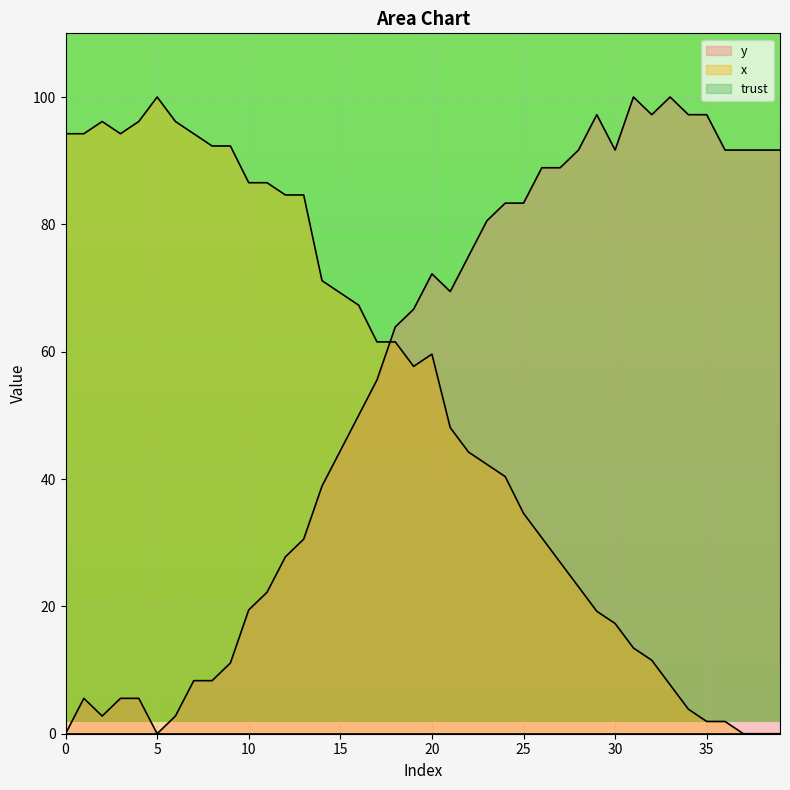

Reading left to right, what are all the values shown in this chart?

y: 0.0	5.6	2.8	5.6	5.6	0.0	2.8	8.3	8.3	11.1	19.4	22.2	27.8	30.6	38.9	44.4	50.0	55.6	63.9	66.7	72.2	69.4	75.0	80.6	83.3	83.3	88.9	88.9	91.7	97.2	91.7	100.0	97.2	100.0	97.2	97.2	91.7	91.7	91.7	91.7
x: 94.2	94.2	96.2	94.2	96.2	100.0	96.2	94.2	92.3	92.3	86.5	86.5	84.6	84.6	71.2	69.2	67.3	61.5	61.5	57.7	59.6	48.1	44.2	42.3	40.4	34.6	30.8	26.9	23.1	19.2	17.3	13.5	11.5	7.7	3.8	1.9	1.9	0.0	0.0	0.0